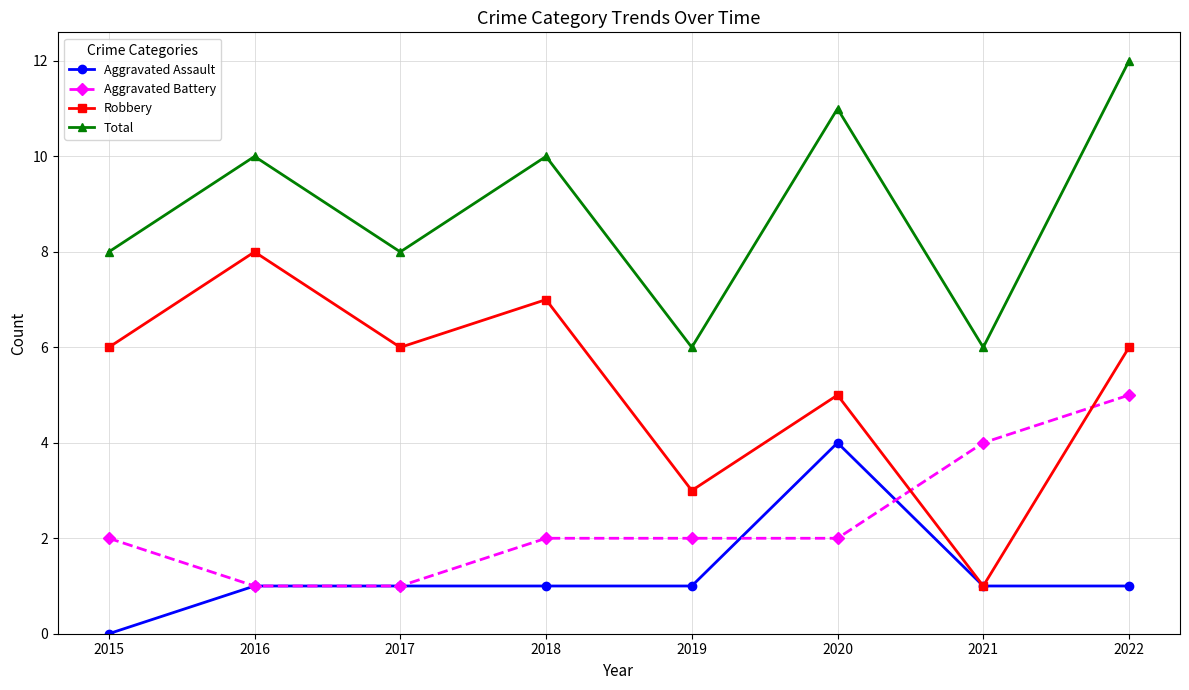

True or false: Robbery and Total cross at least once.

False